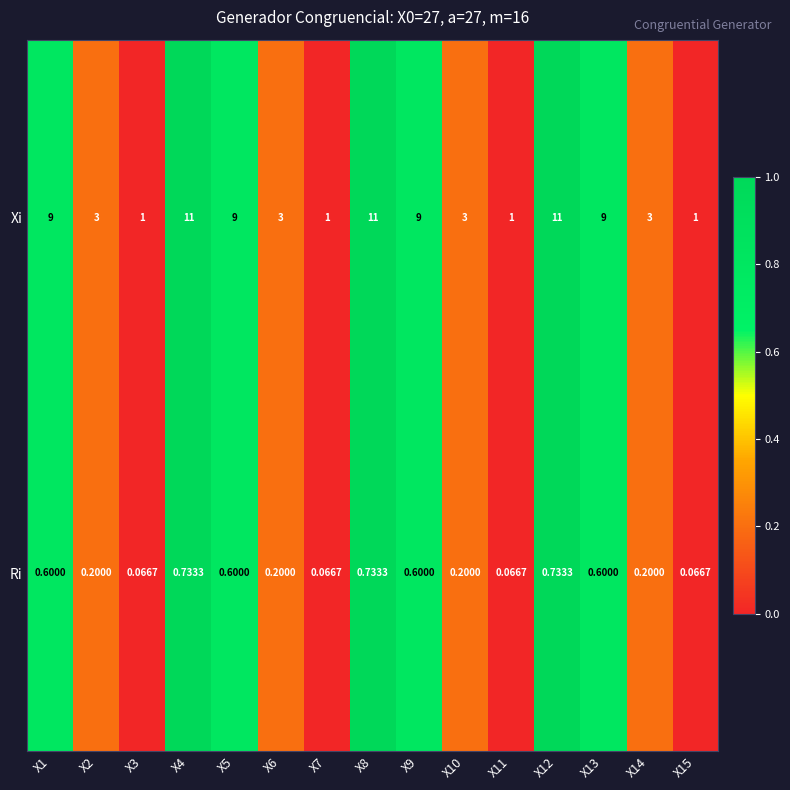

Rank the series by their maximum value, from highest to lowest.

Xi, Ri